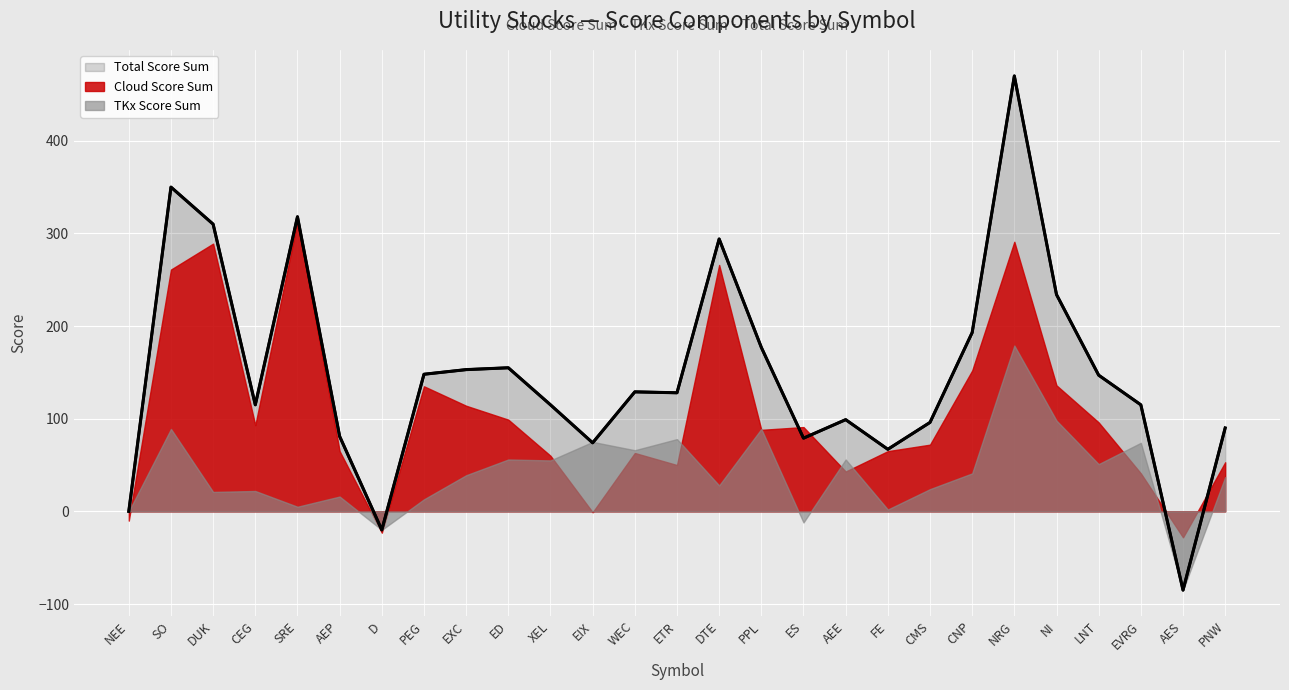

Rank the series by their maximum value, from highest to lowest.

Total Score Sum, Cloud Score Sum, TKx Score Sum